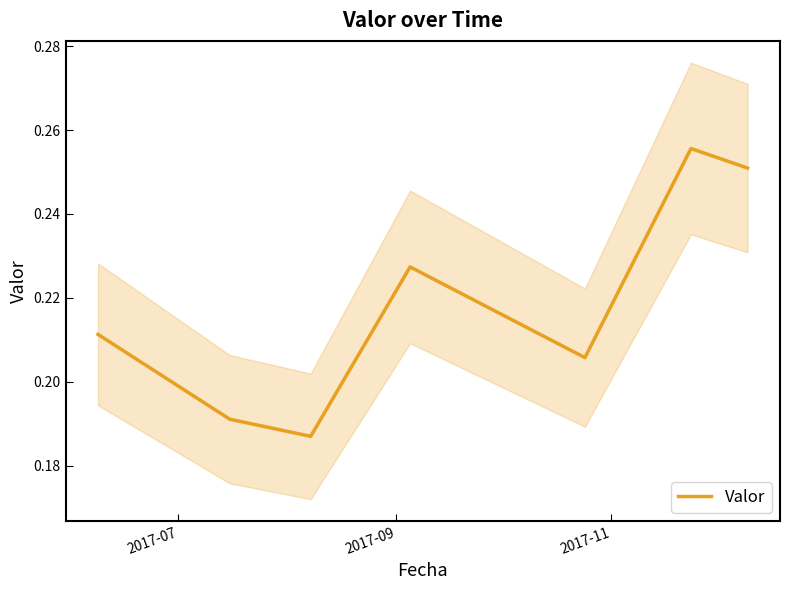

True or false: there are more than 2 points higher than both neighbors.

False